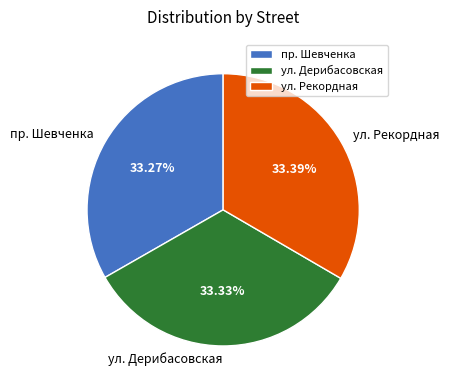

How many slices are in this pie chart?

3